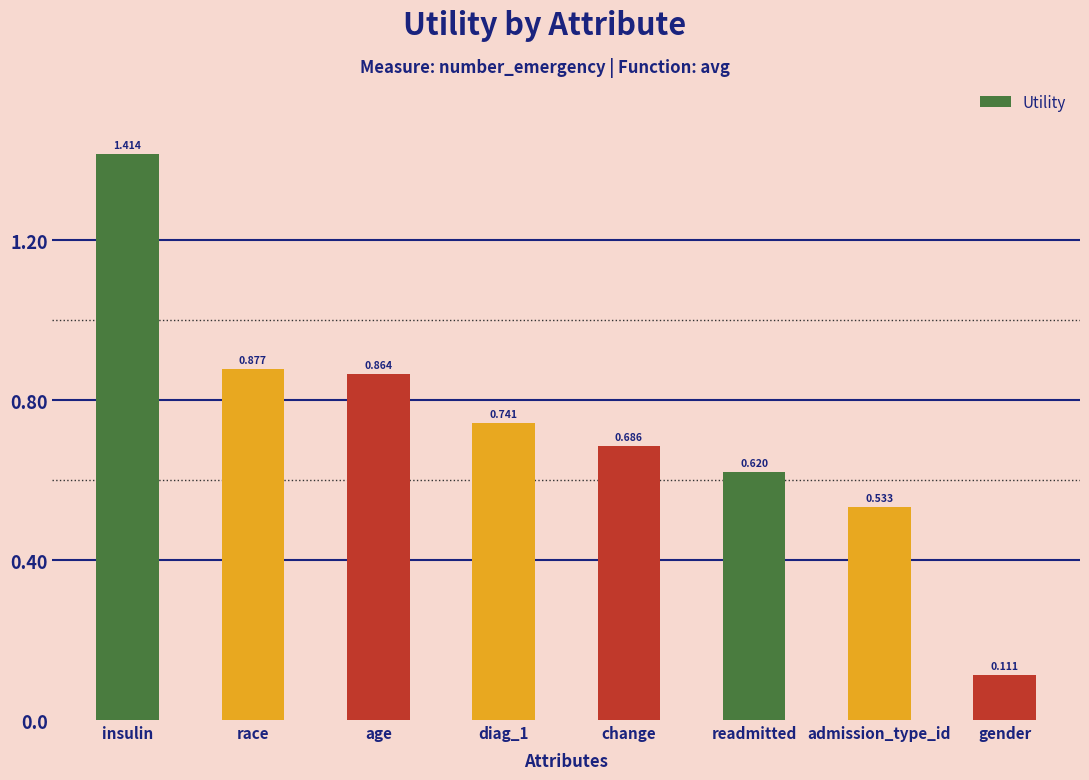

What is the label of the 5th bar from the left?

change